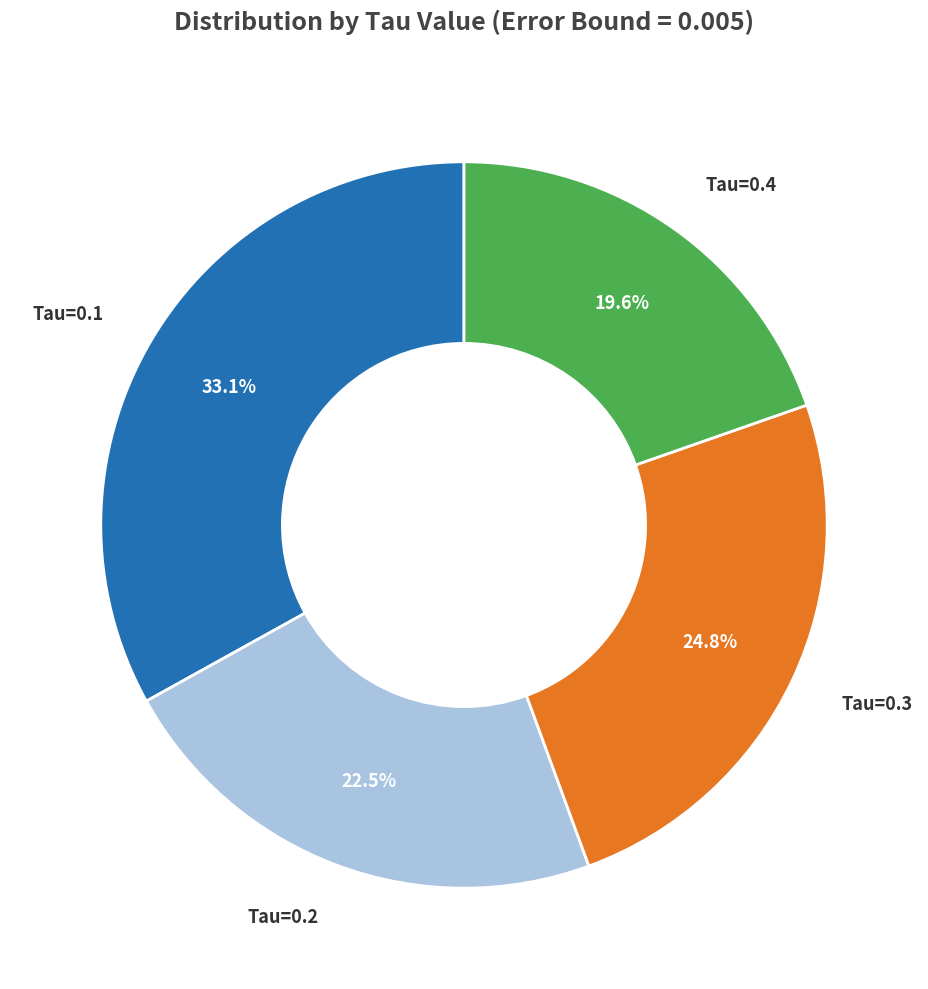

Which slice is the largest?

Tau=0.1